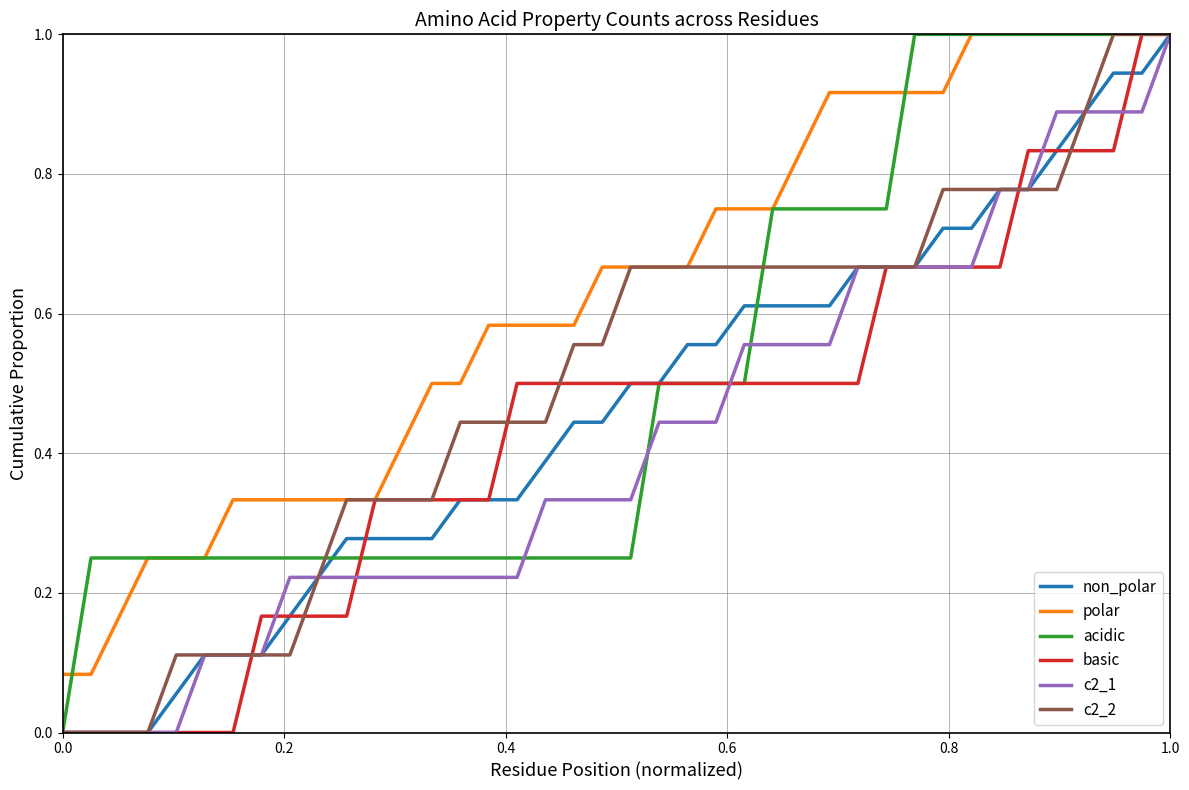

What is the greatest value displayed?

1.0